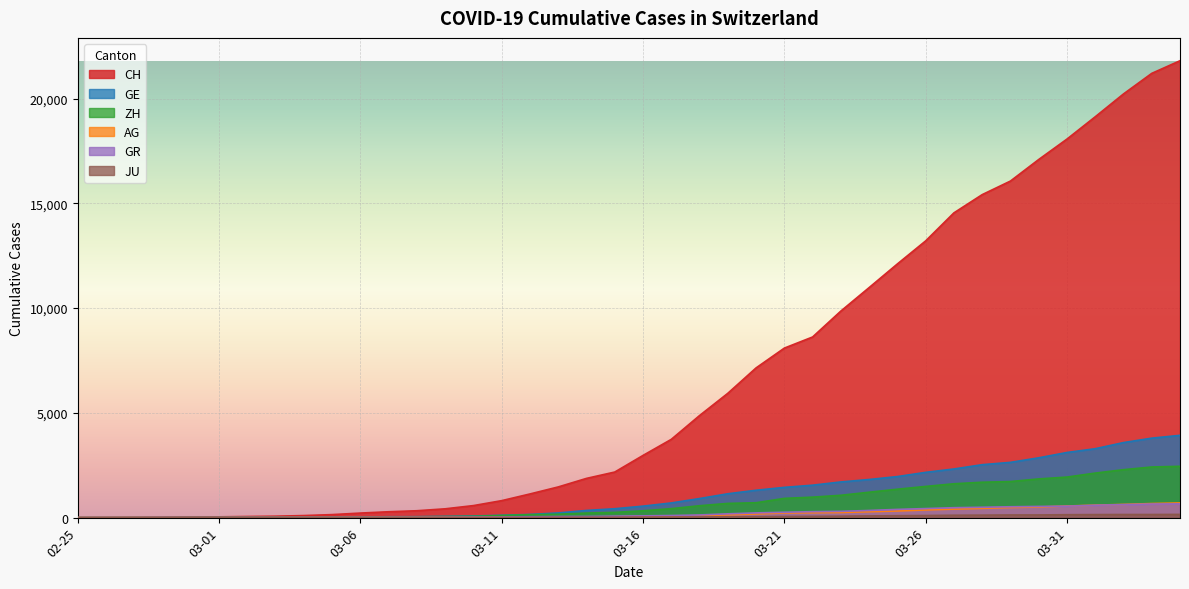

What is the average value of the JU series?

49